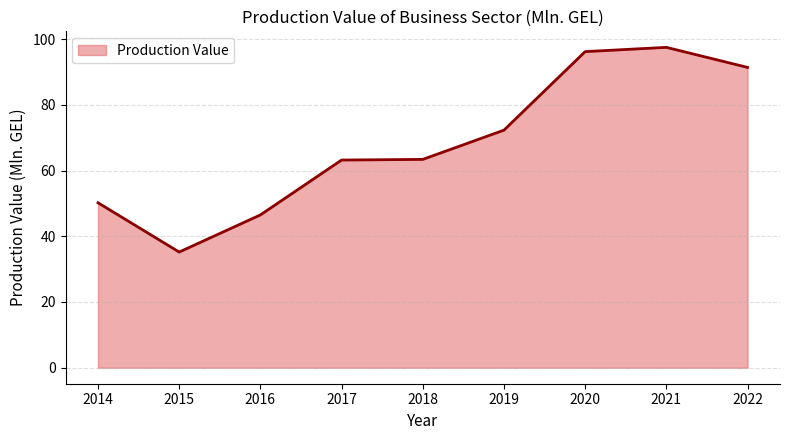

Approximately how many times larger is the value at 2015 compared to 2017?

0.6